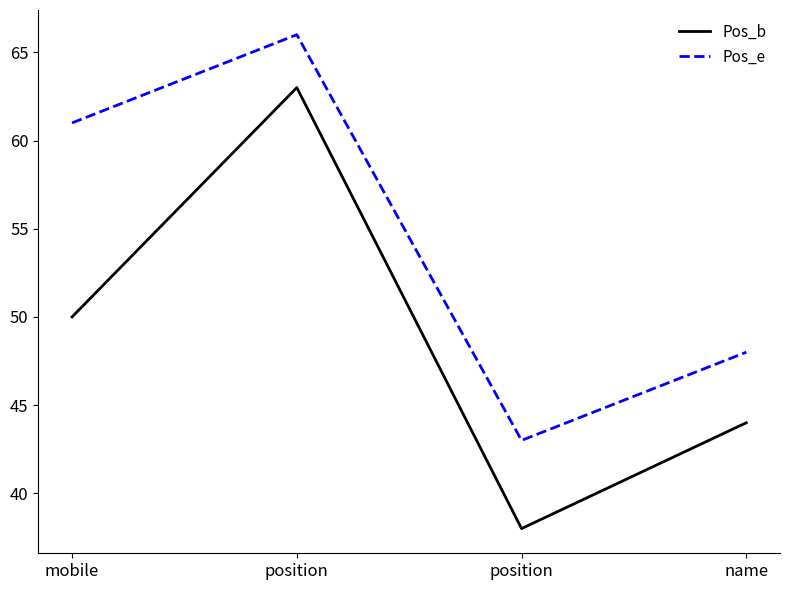

Between position and name, which series saw the biggest shift?

Pos_b